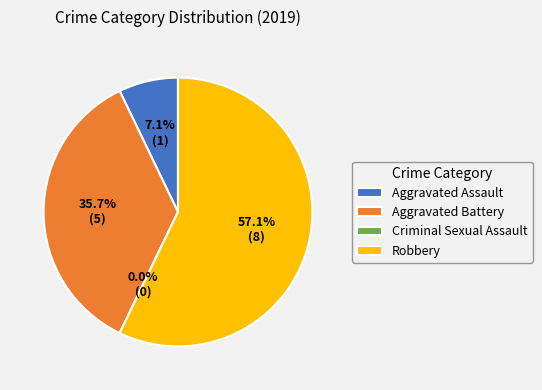

Count the number of slices in the pie.

4